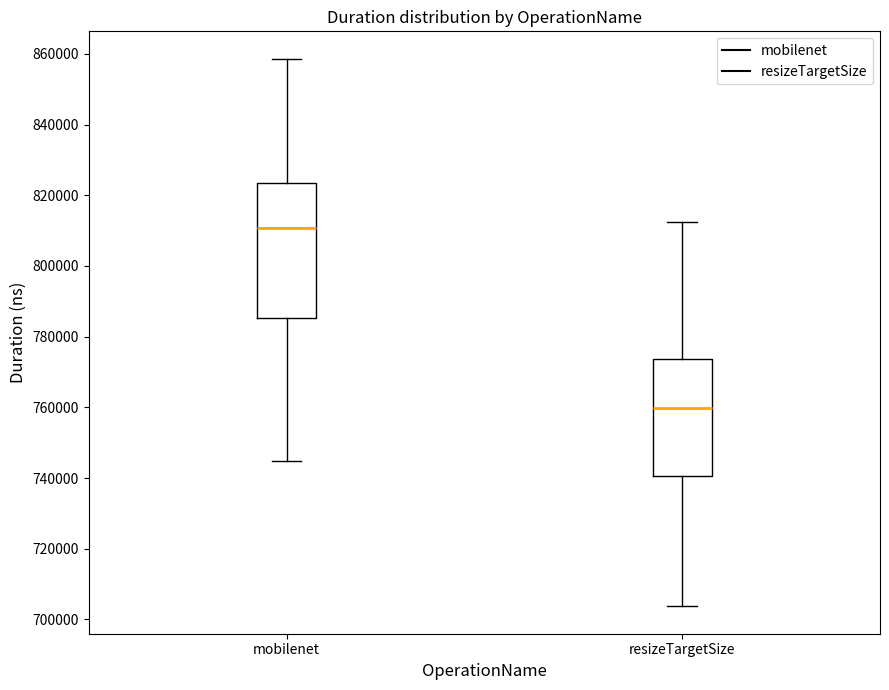

Which box has the highest median line?

mobilenet